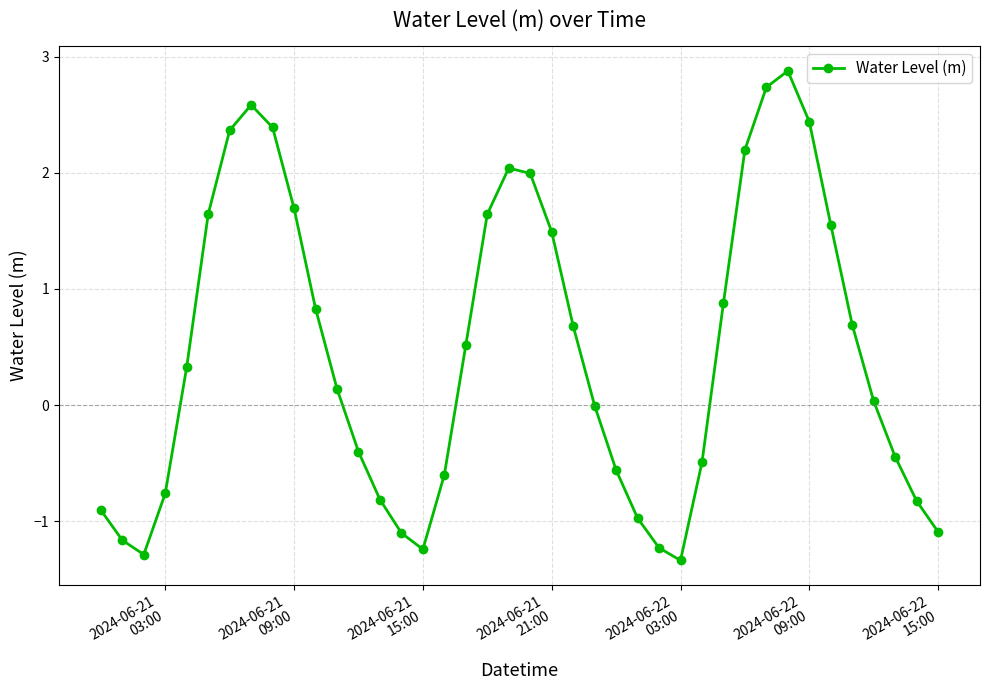

What is the average value?

0.5